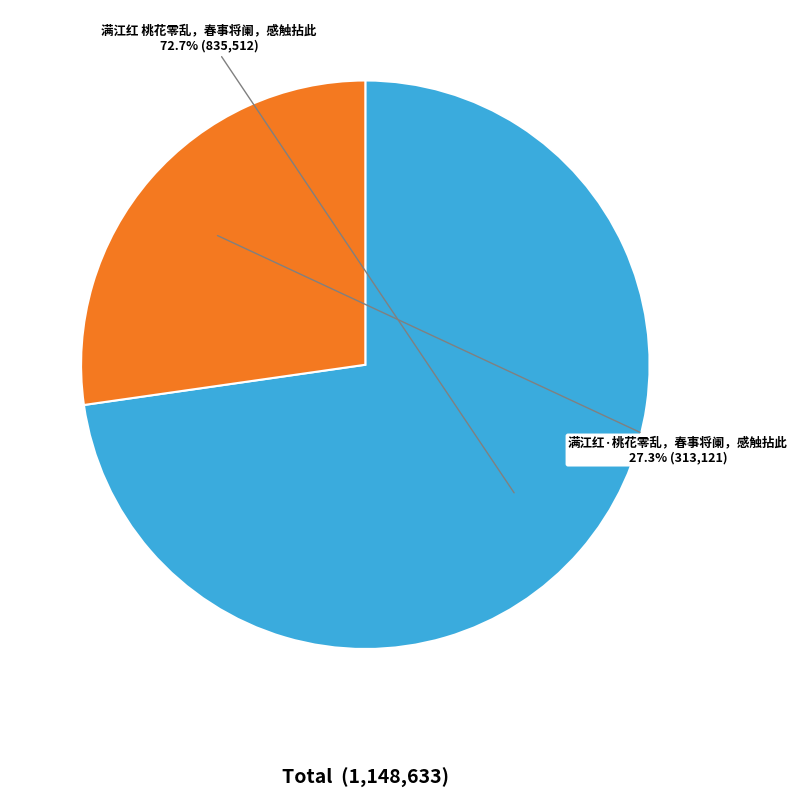

To the nearest percent, what is the average slice percentage?

50%